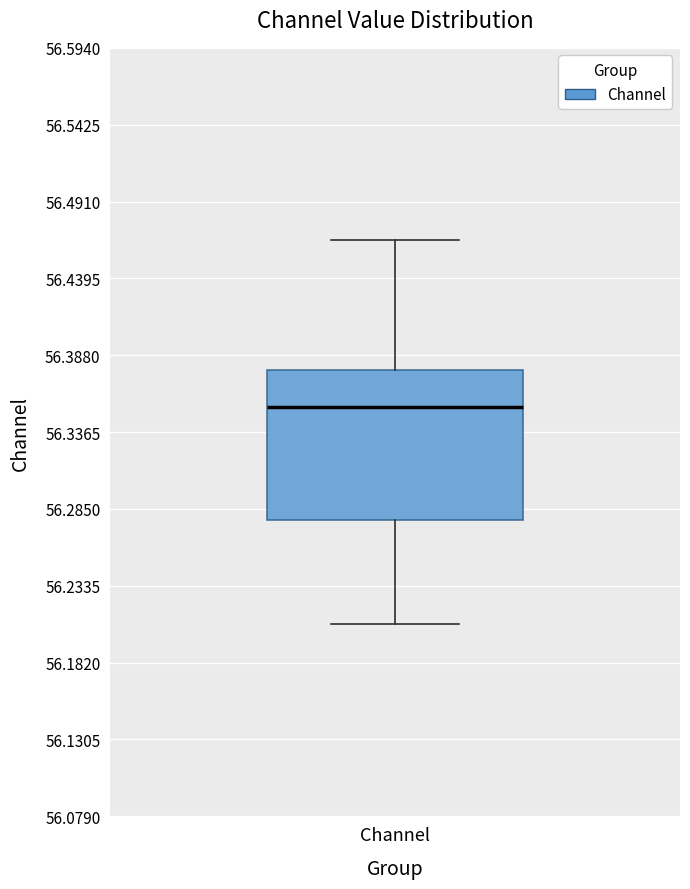

Where is the upper edge of the box for Channel on the y-axis? The values are not printed on the chart, so give them approximately, as read against the axis.

56.38